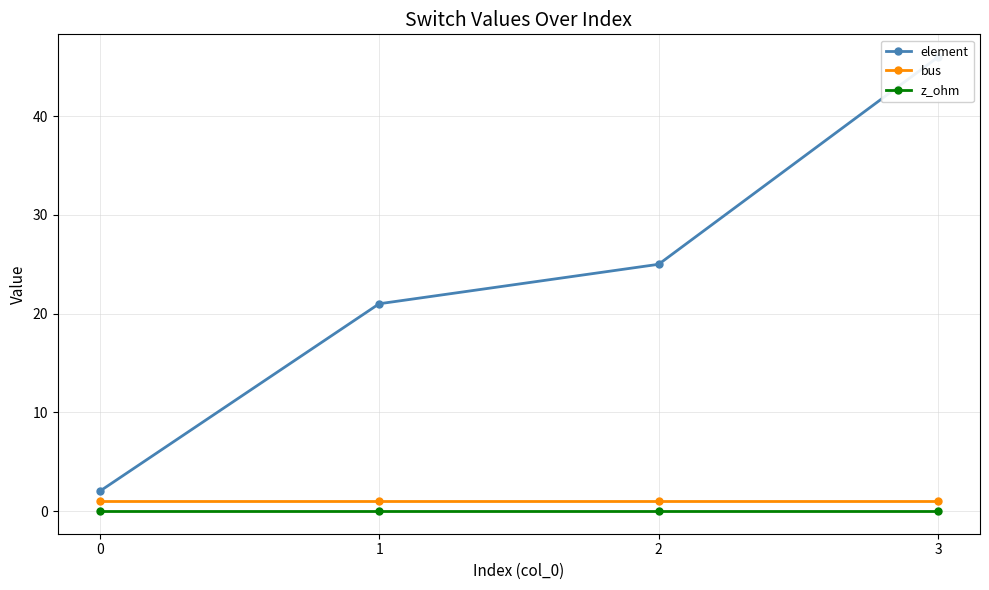

True or false: bus and z_ohm intersect in this chart.

False